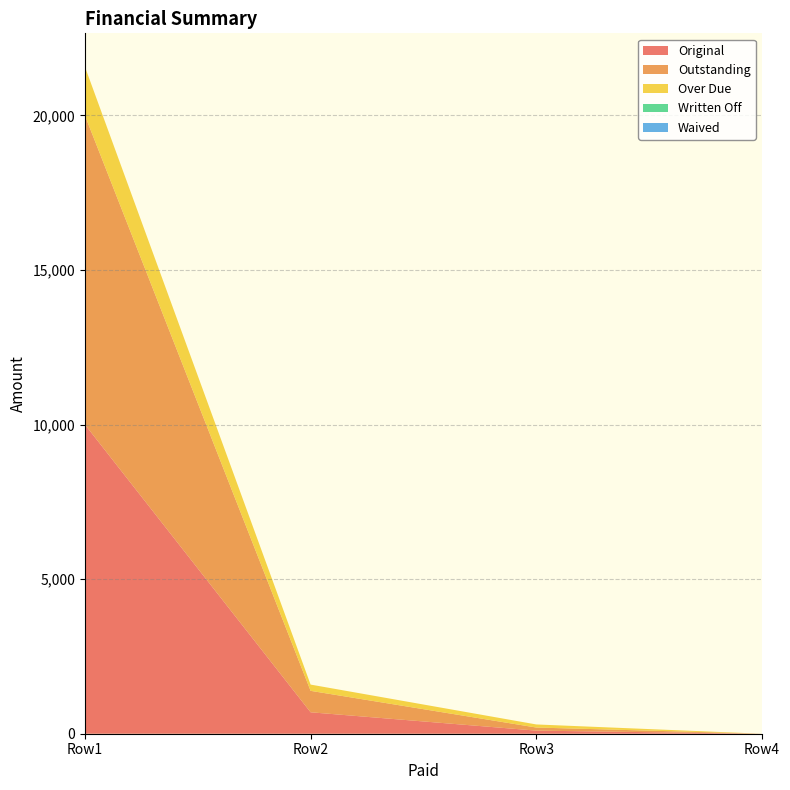

Which series has the largest total across all categories?

Original